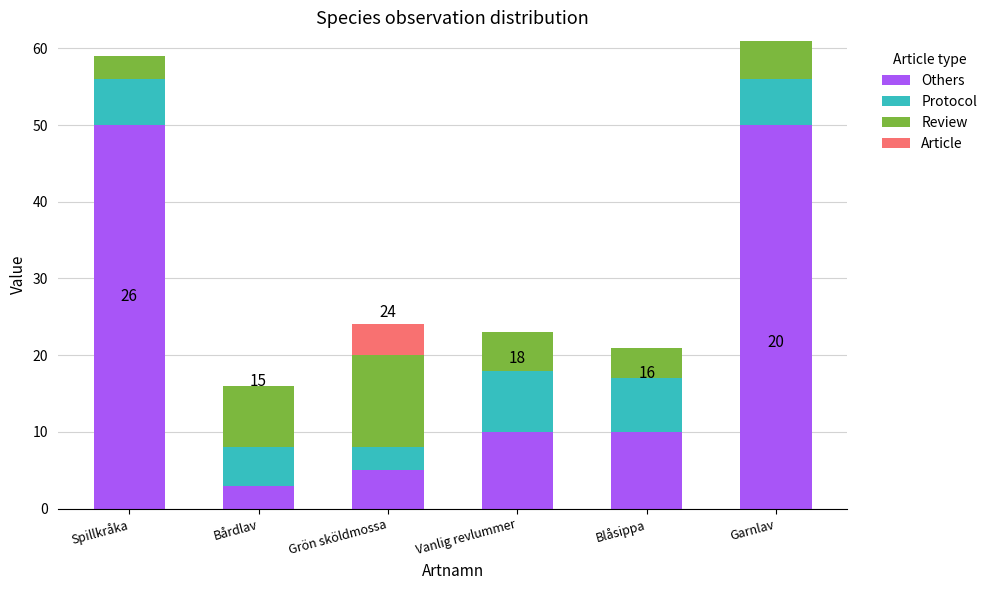

What is the maximum value for Others?

50